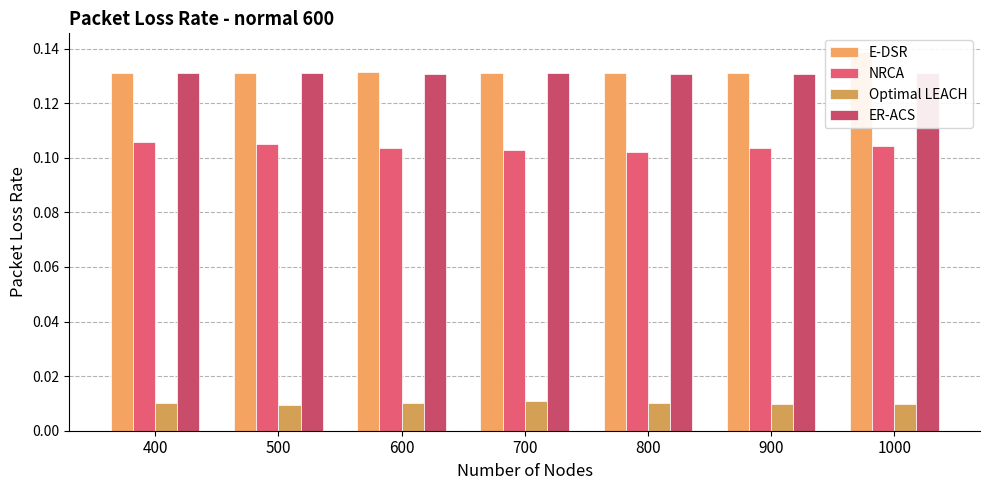

True or false: E-DSR has a value of 0.1 at 800.

True